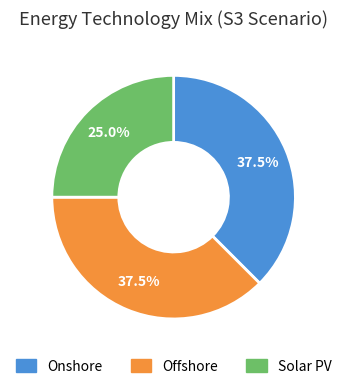

Does Solar PV represent more than half of the total?

No